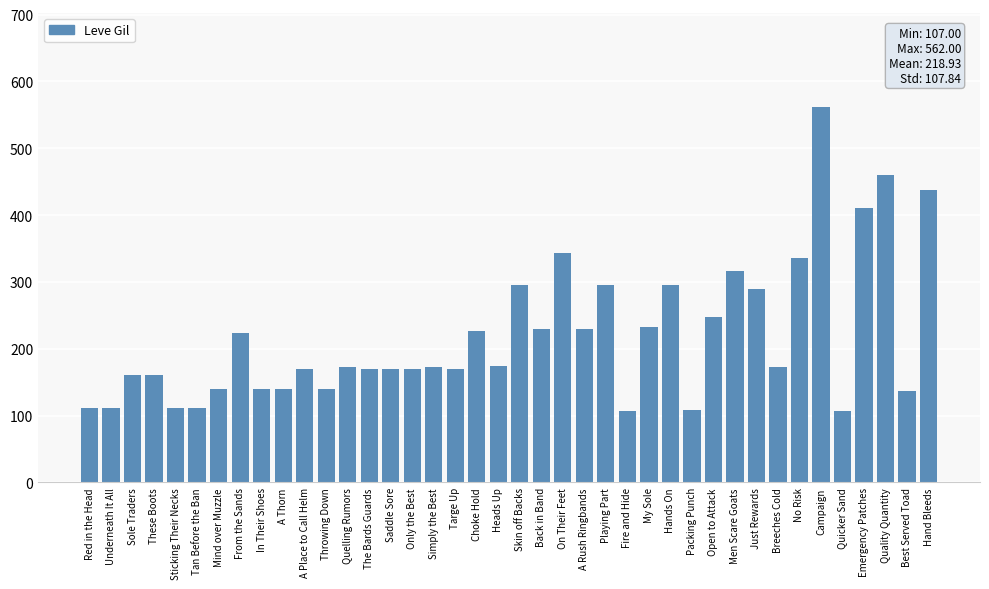

At which category does the chart reach its peak across all series?

Campaign